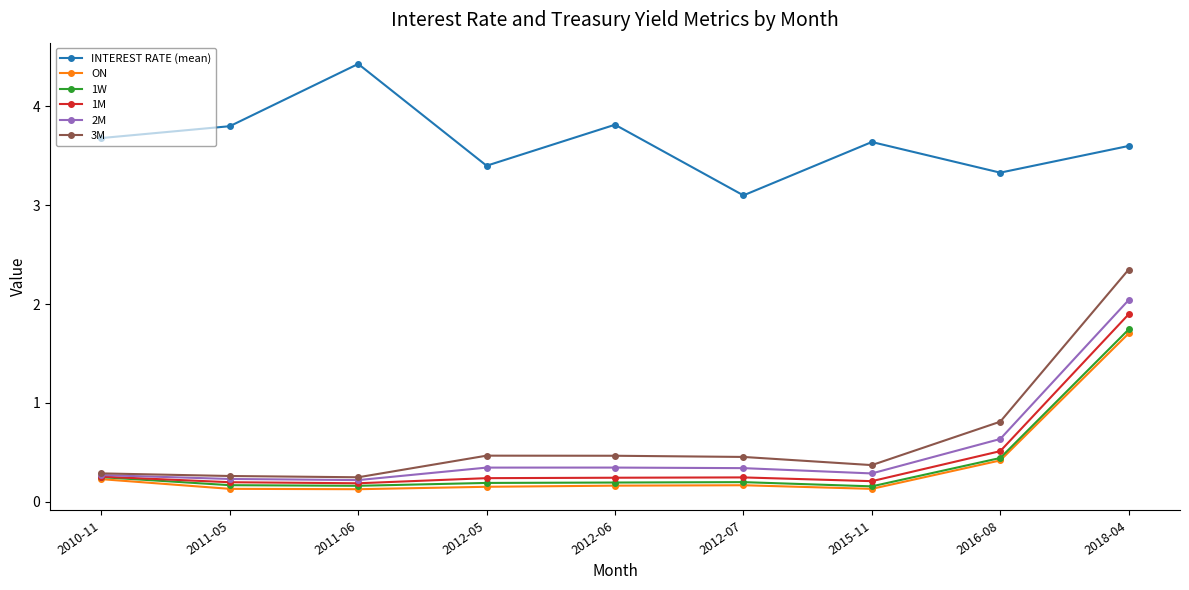

The value of INTEREST RATE (mean) at 2010-11 is 2.0. True or false?

False